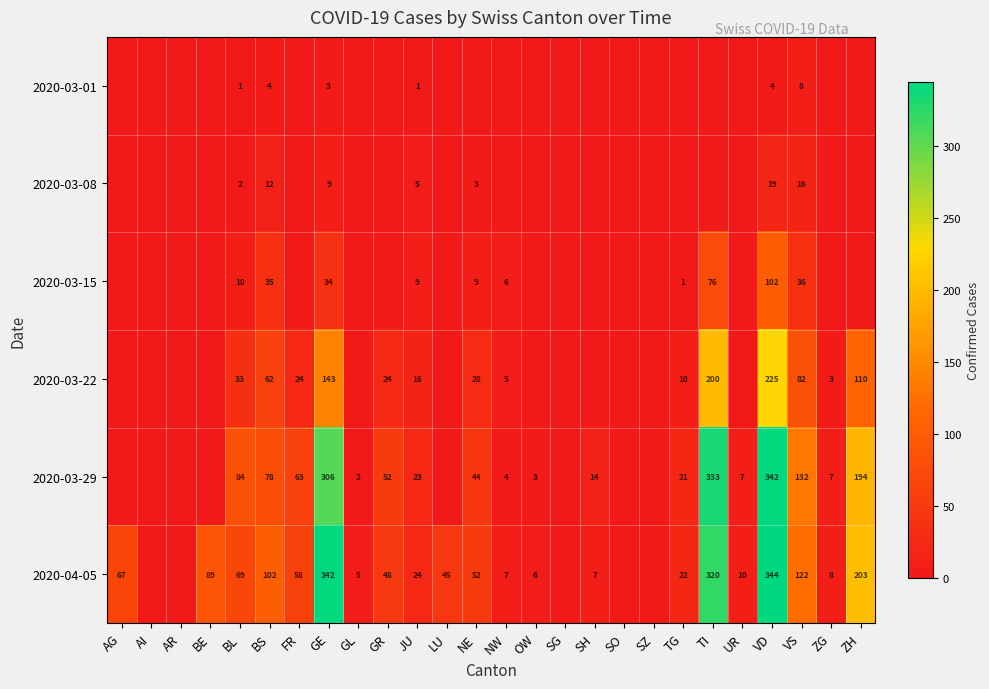

What is the spread (max minus min) of values at GE?

339